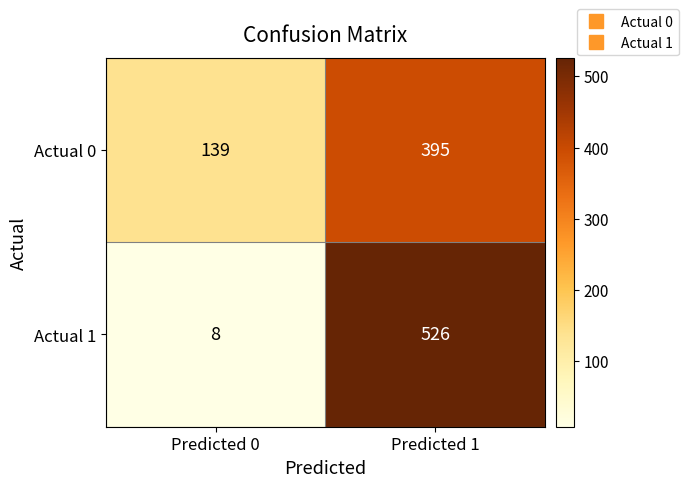

List the series in order of their peak value, lowest first.

Actual 0, Actual 1